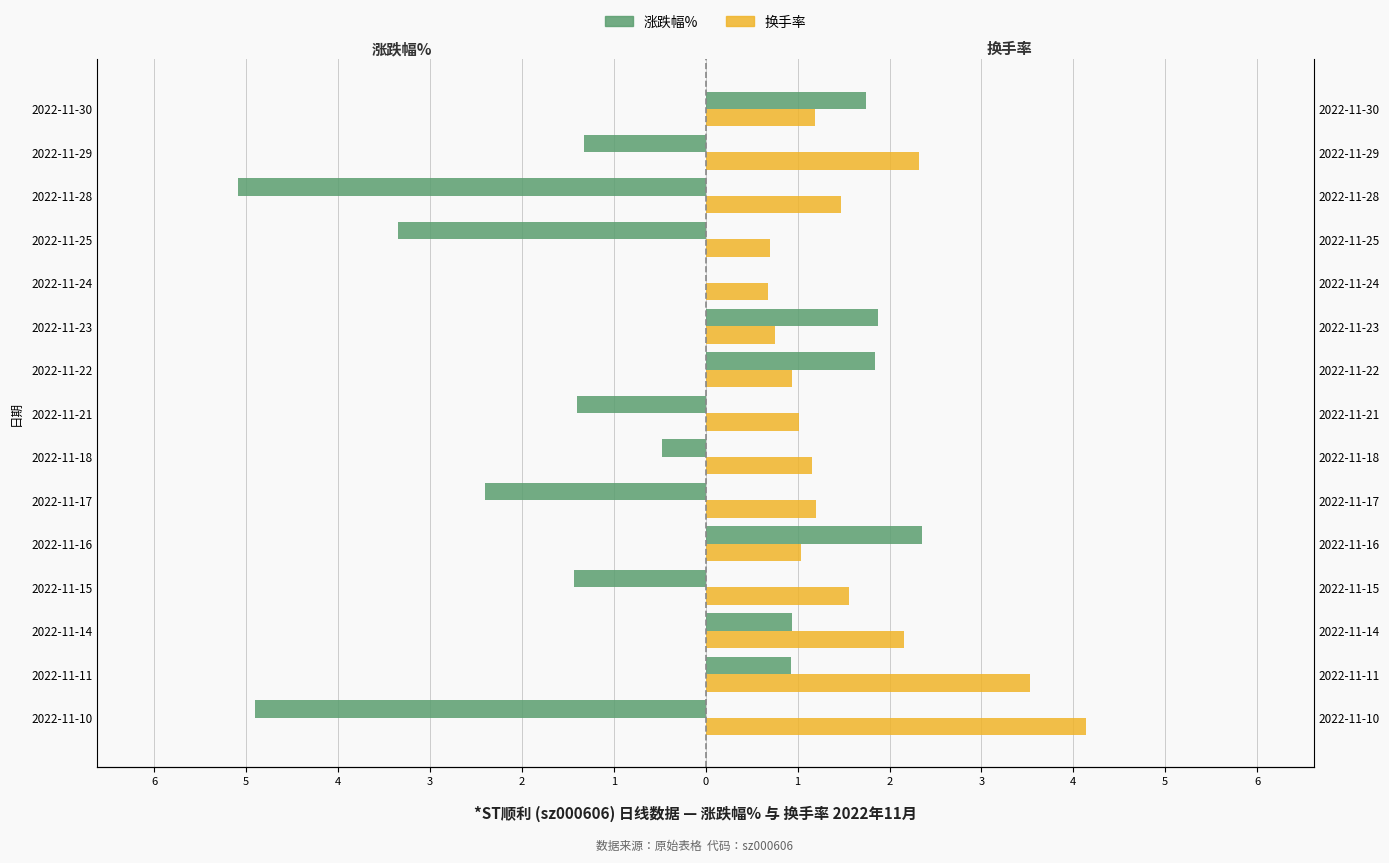

How many categories are shown in the chart?

15